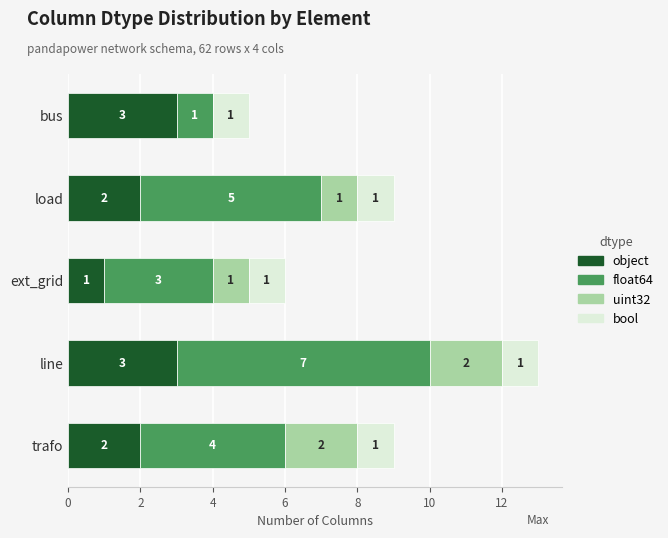

The value of object at trafo is 2. True or false?

True